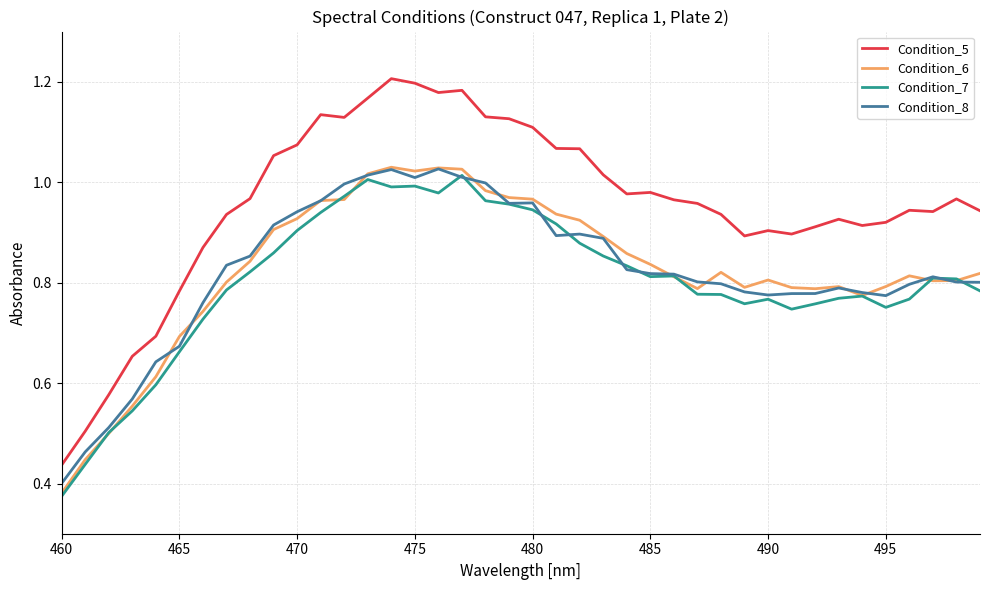

Which series has the largest total across all categories?

Condition_5